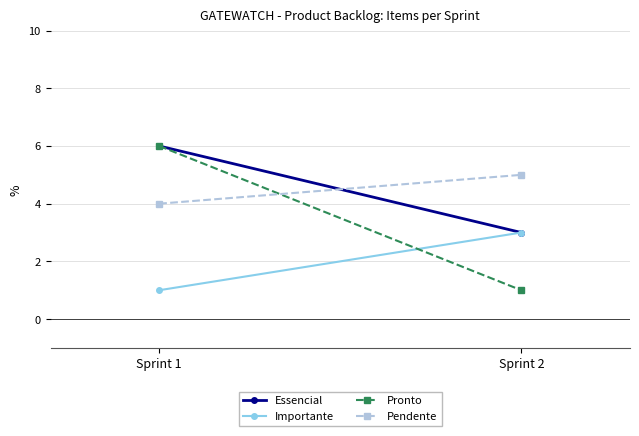

Is it true that Pronto equals 1 at Sprint 2?

True